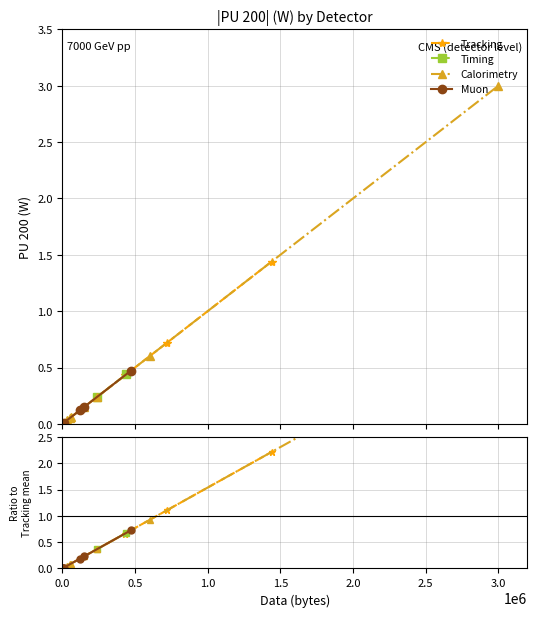

The chart shows a value of 0.0 at Muon GEM GE2. True or false?

False